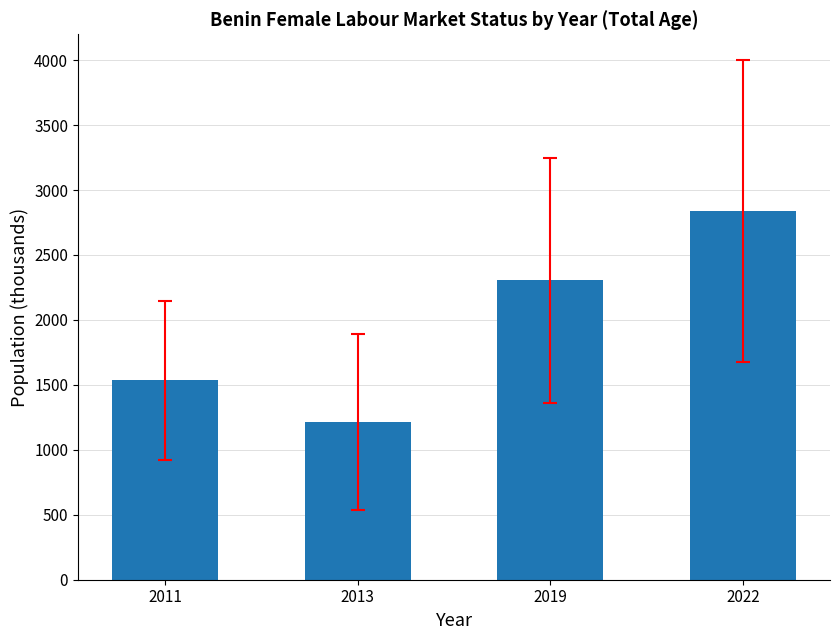

What is the sum of the values at 2022 and 2013?

4051.0